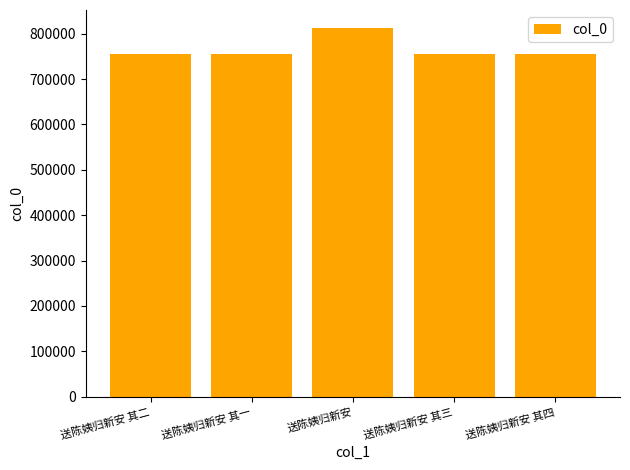

What is the label of the 1st bar from the left?

送陈姨归新安 其二